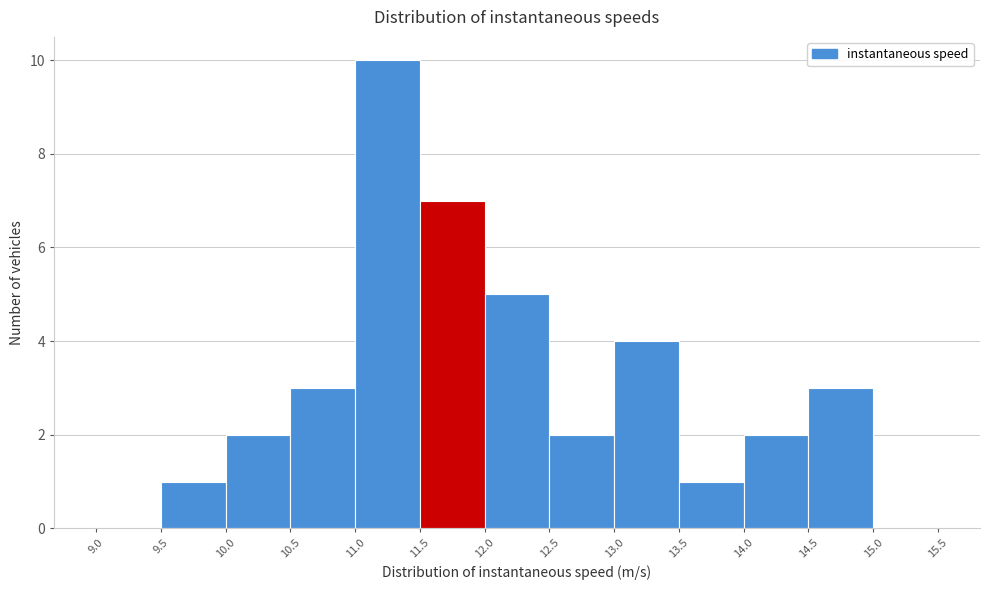

Which range on the x-axis has the tallest bar?

11.0 to 11.5